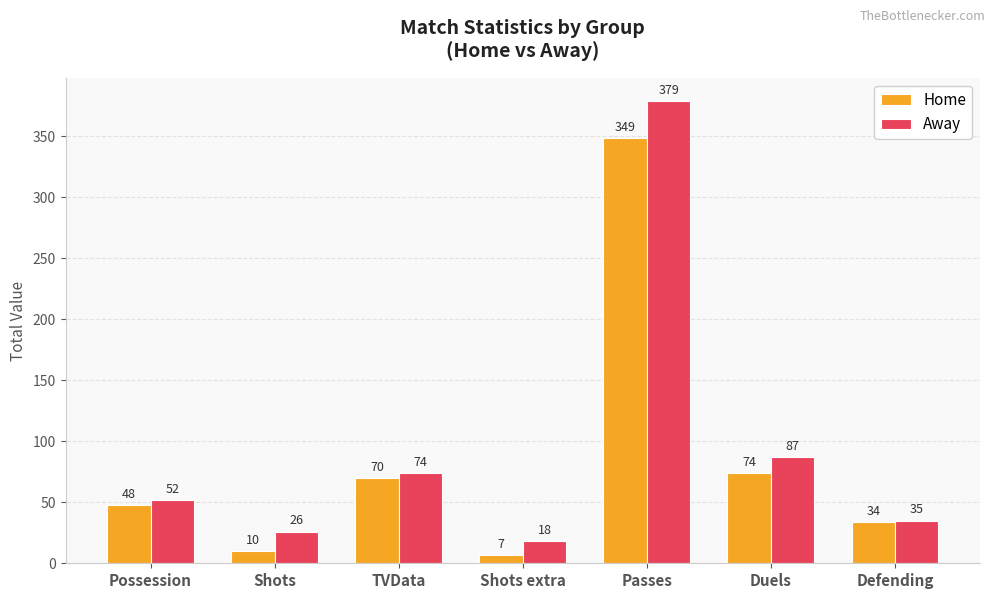

What is the label of the 1st bar from the right?

Defending